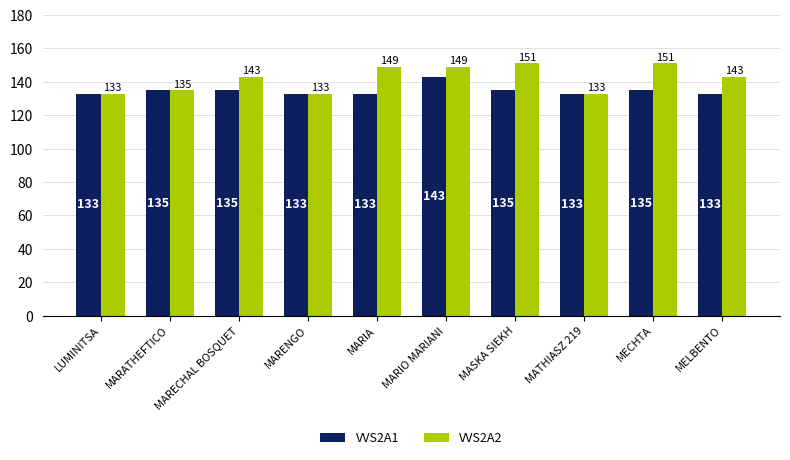

Between MARIA and MARIO MARIANI, which series saw the biggest shift?

VVS2A1